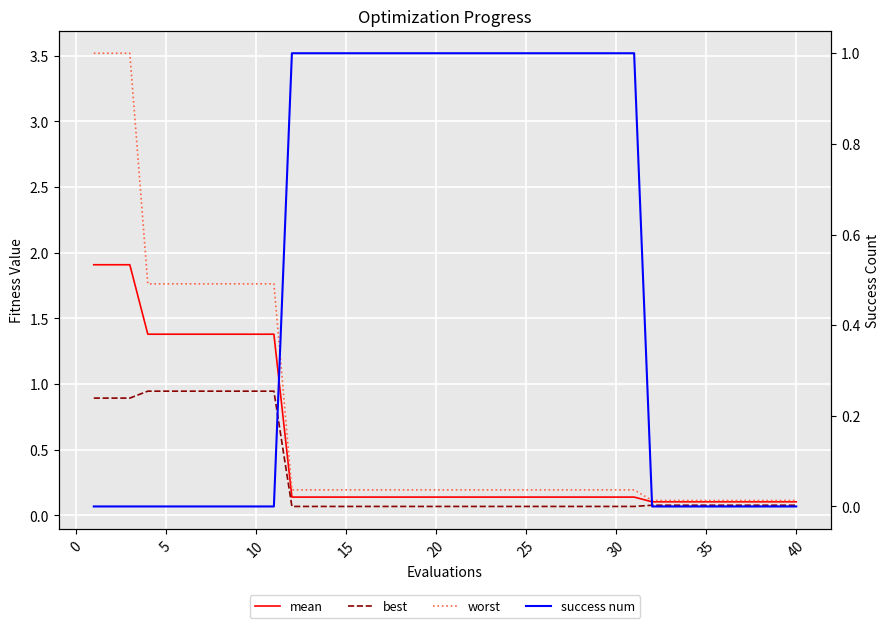

At how many categories does at least one series exceed 1?

11